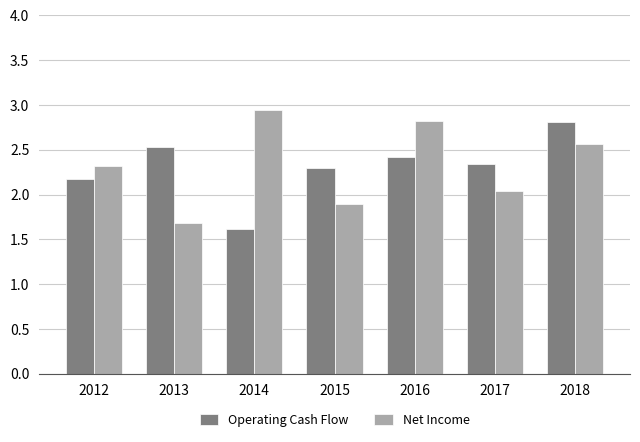

How many groups of bars are there?

7